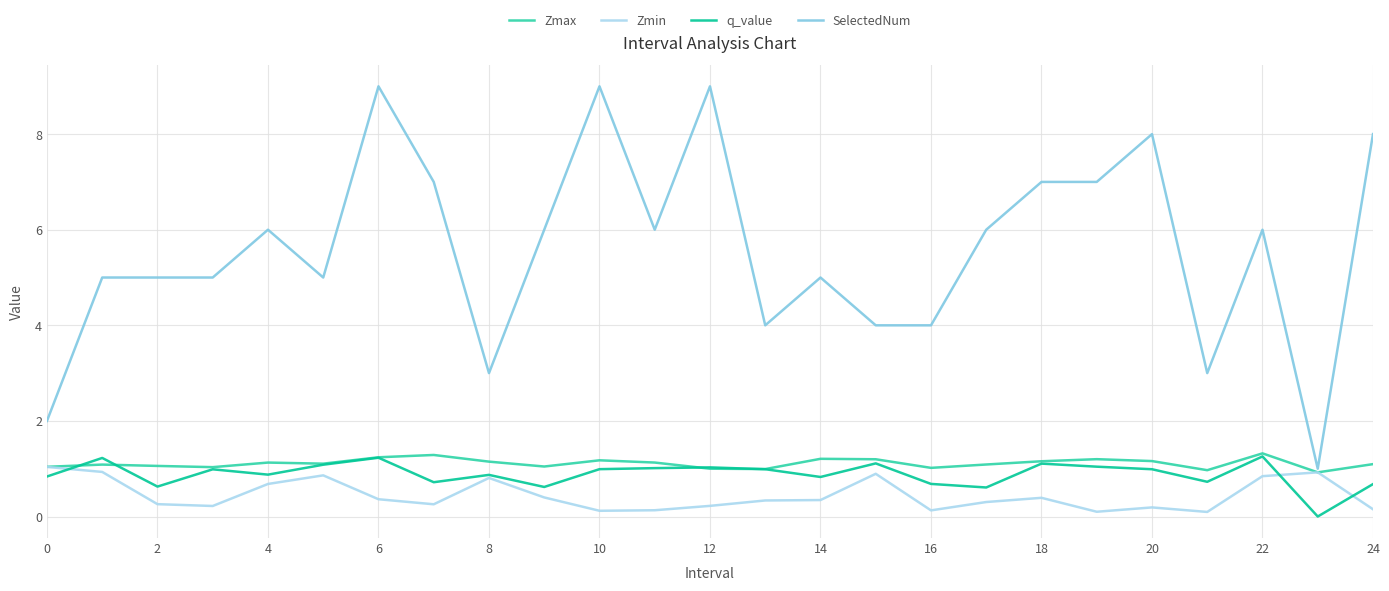

How many lines are shown in the chart?

4